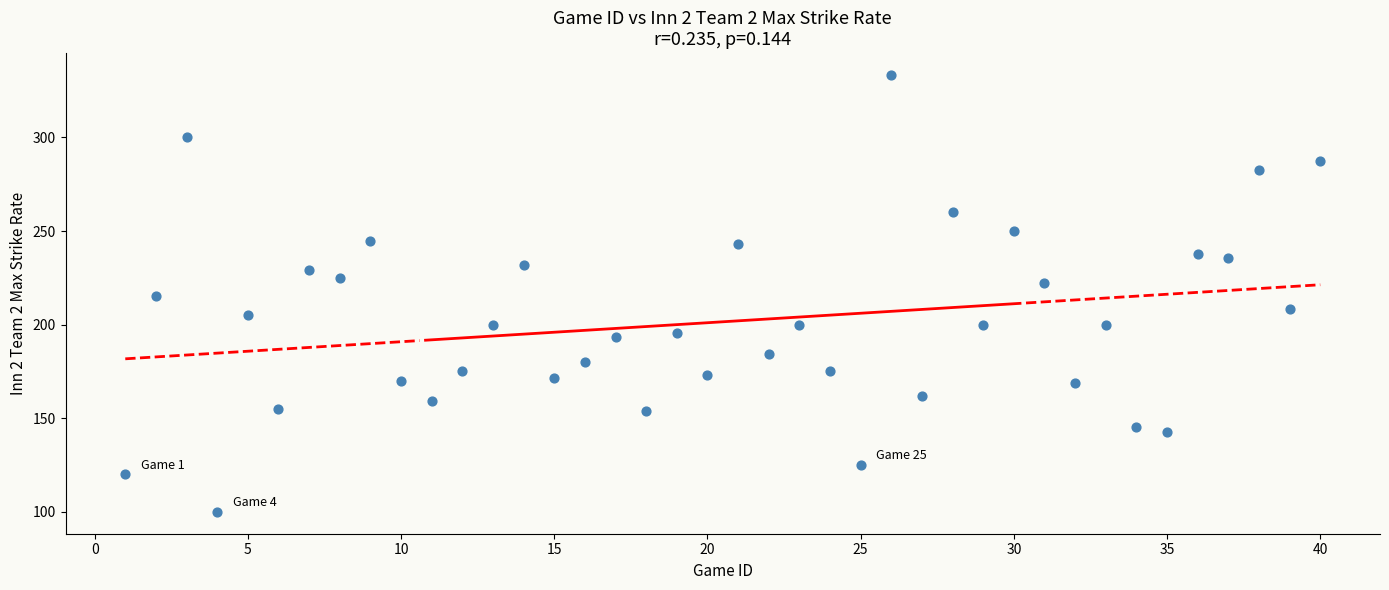

What is the range of Y values (max minus min)?

233.3